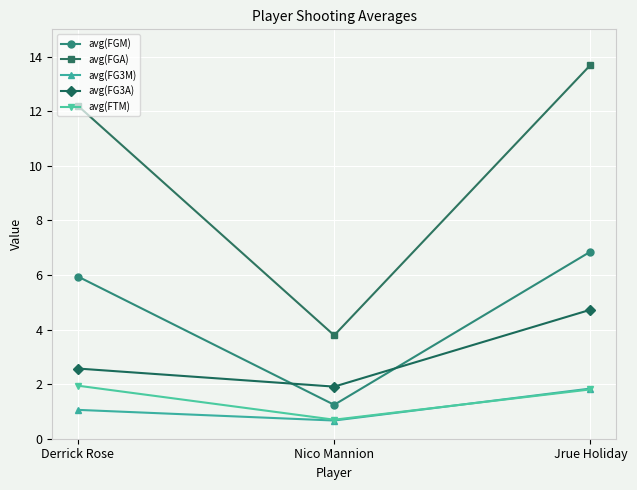

What is the sum of all avg(FGA) values?

29.7